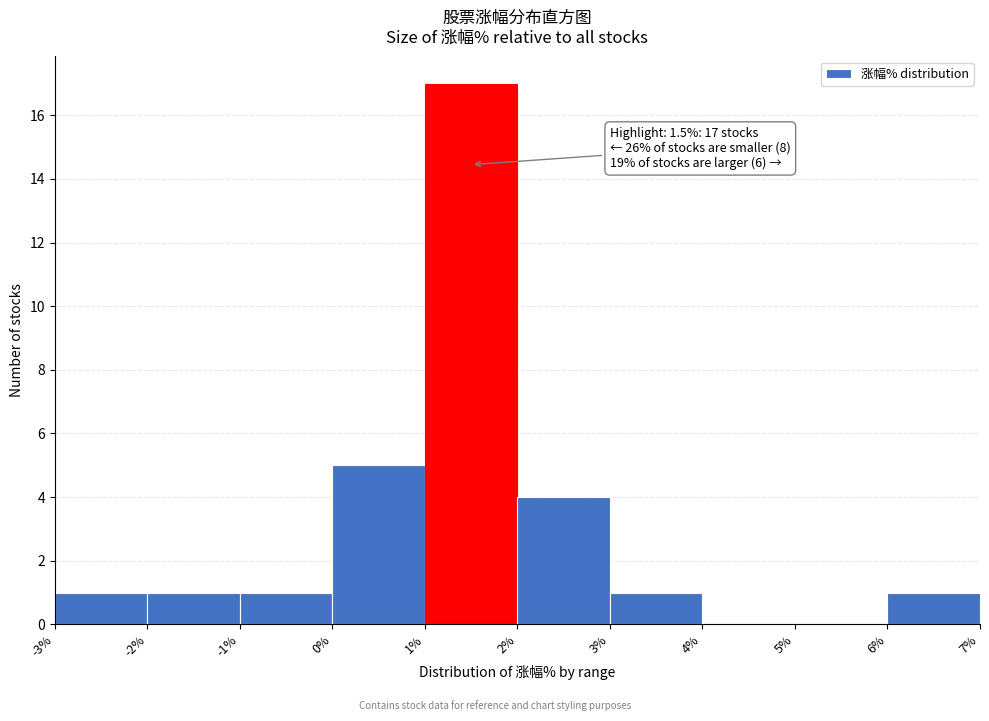

Over which range of the x-axis is the bar tallest?

1% to 2%